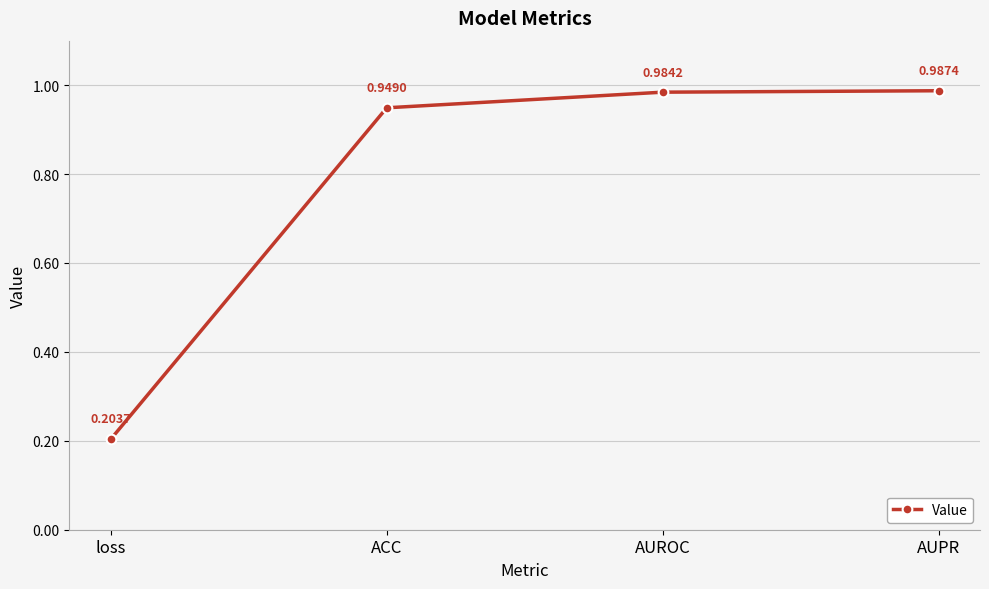

The chart shows a value of 0.6 at AUROC. True or false?

False